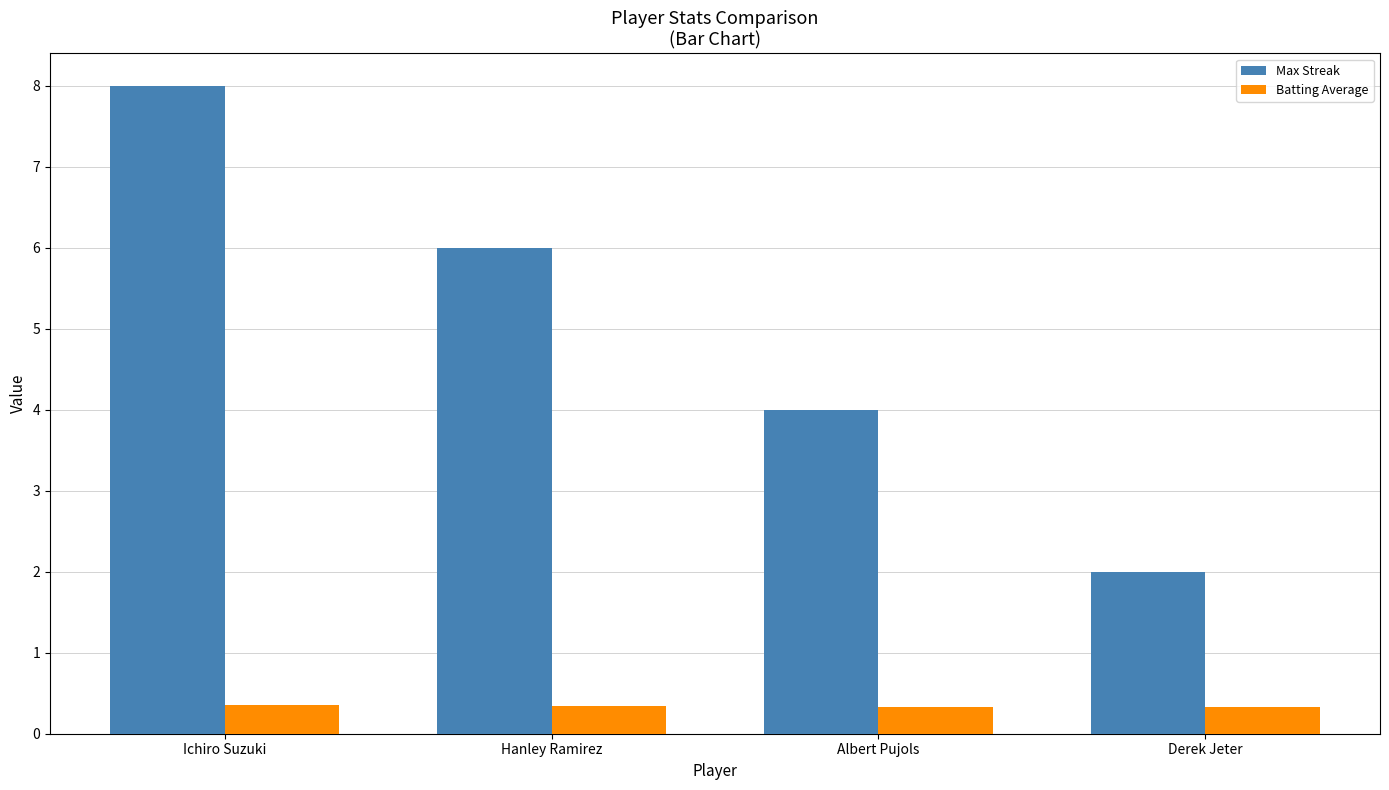

What is the value of the Max Streak bar at the 2nd from the left?

6.0